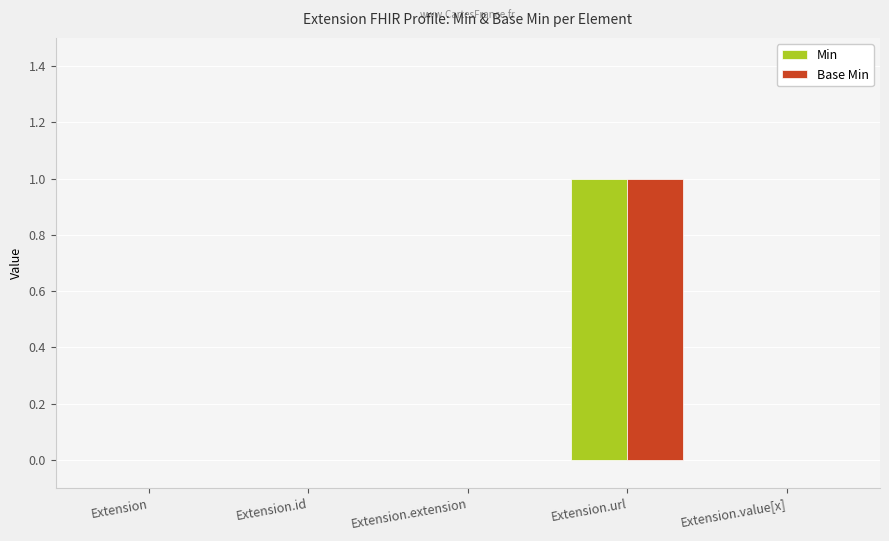

The value of Min at Extension.url is 1. True or false?

True